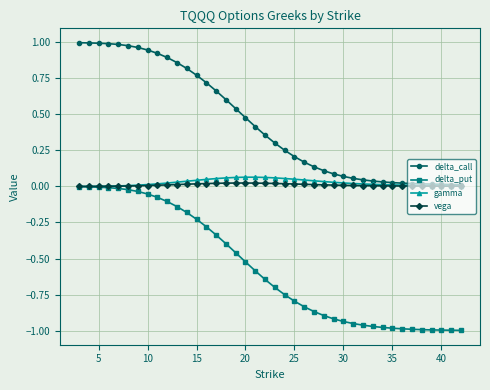

Which series has the largest range (max minus min)?

delta_put